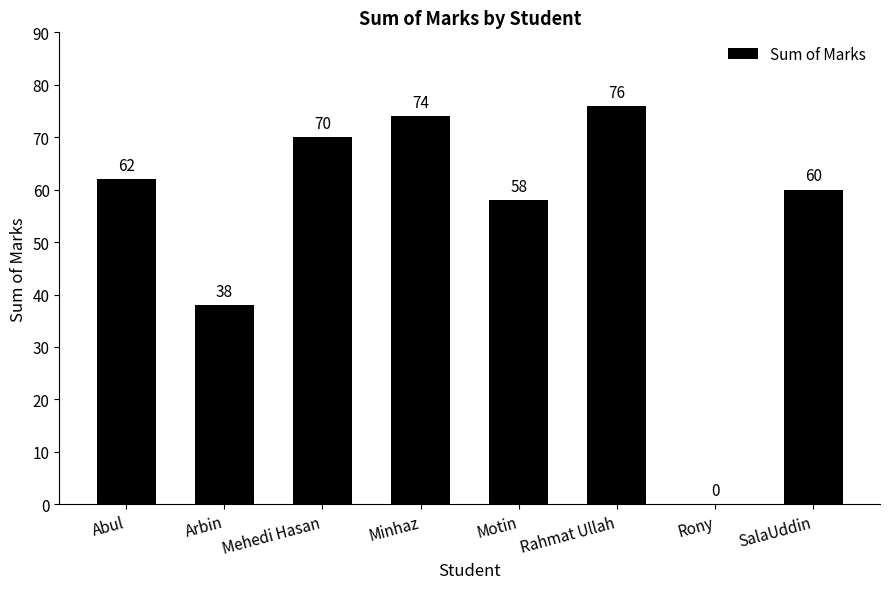

What is the ratio of the value at Motin to the value at Arbin?

1.5